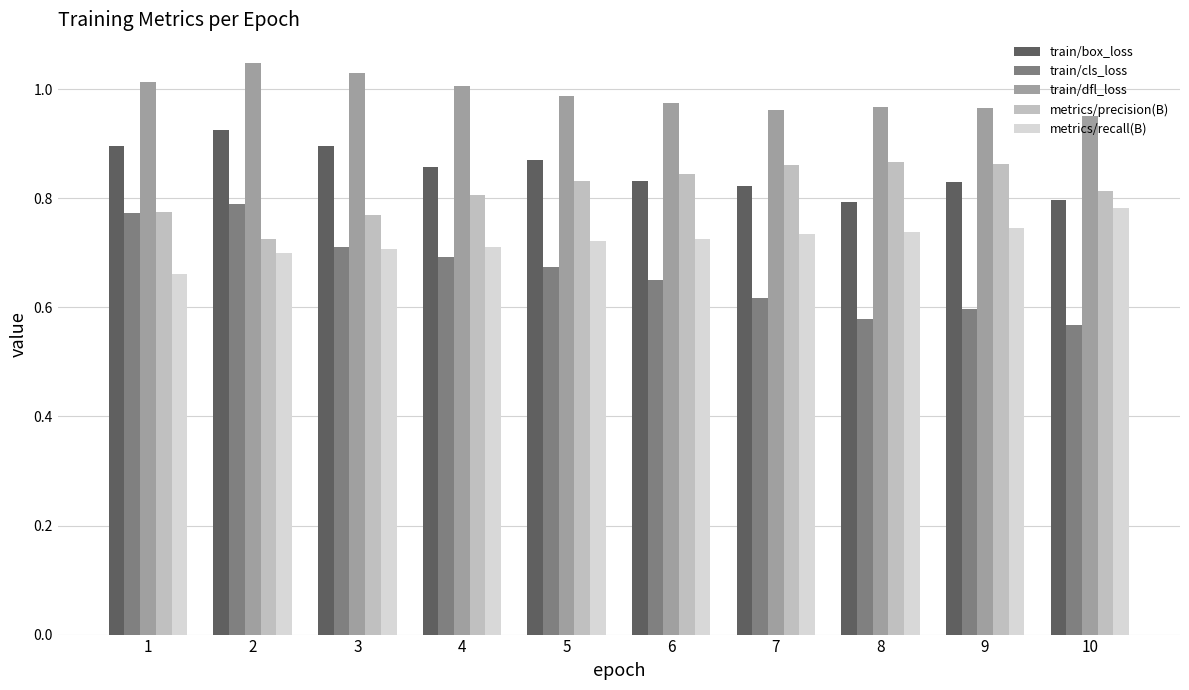

The train/cls_loss series shows 0.3 at 3. True or false?

False